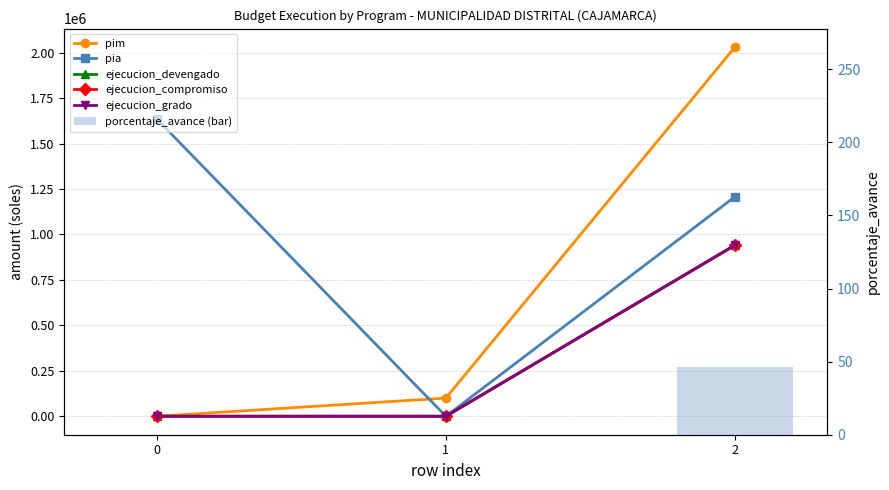

What is the total value across all series at 1?

100000.0